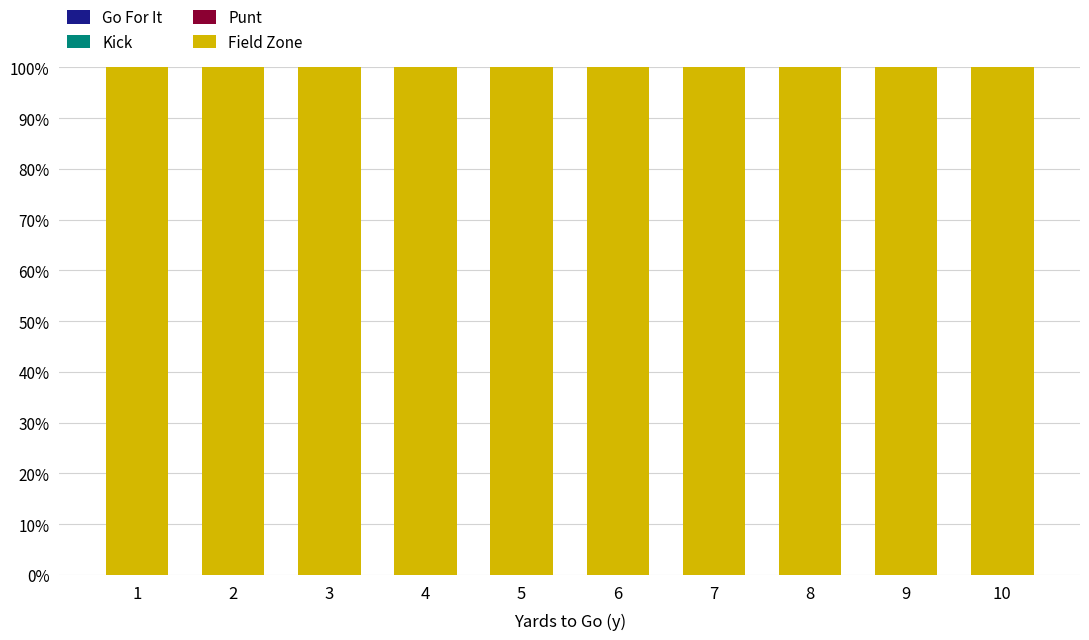

What are all the series names shown in the legend?

Field Zone, Punt, Kick, Go For It